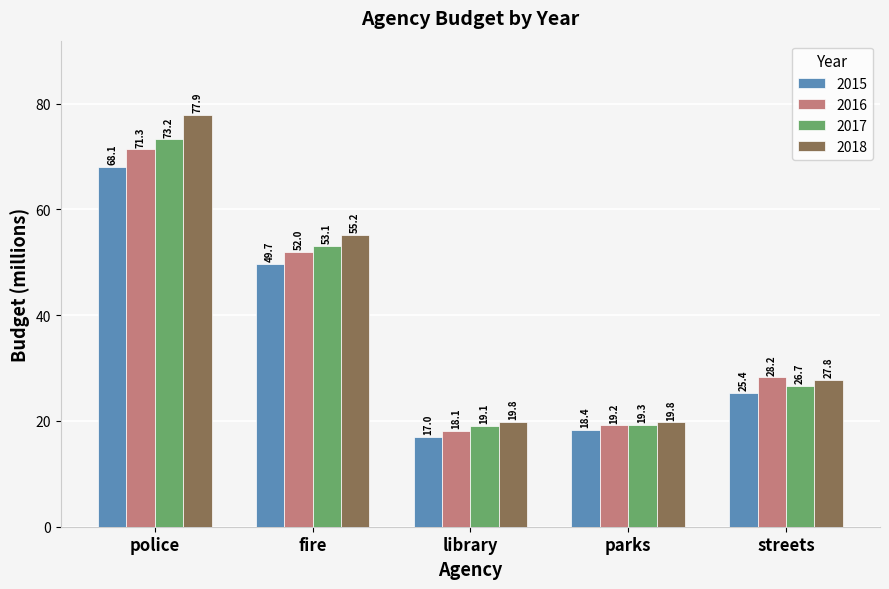

What is the greatest value displayed?

77.9